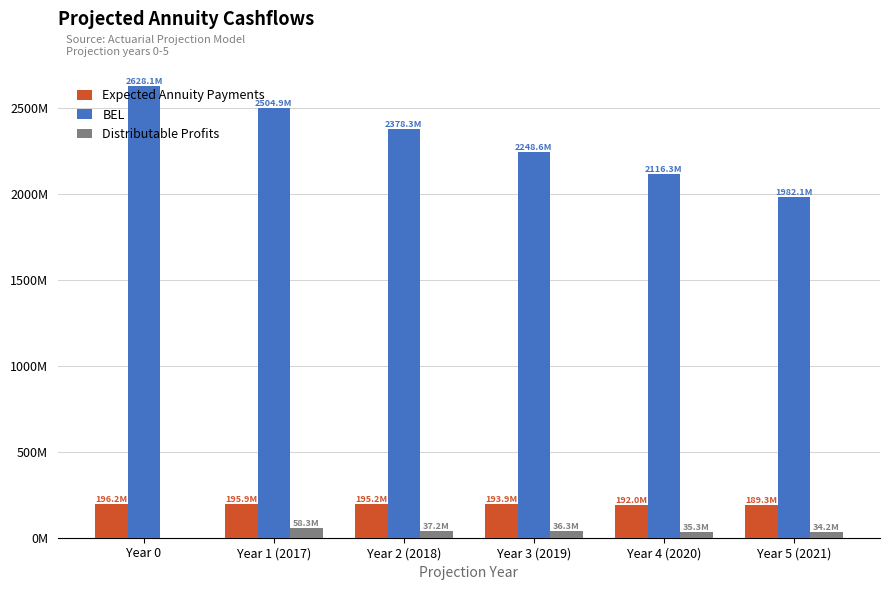

Is the value of Expected Annuity Payments at Year 4 (2020) greater than the value of Distributable Profits at Year 0?

Yes